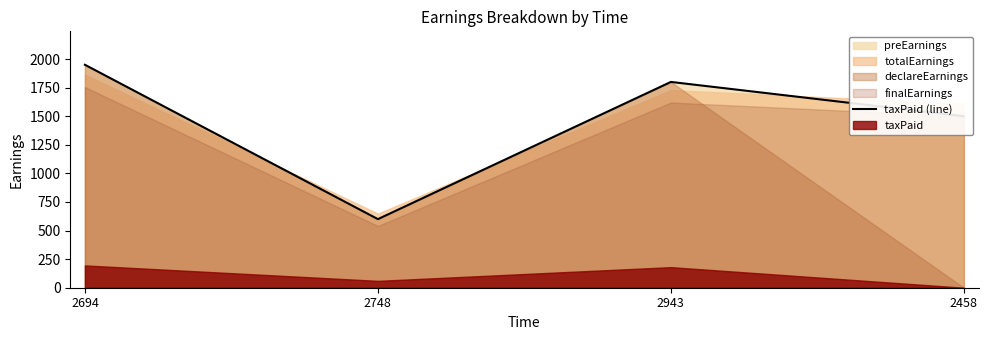

List the labels in order of value, smallest first.

2748, 2458, 2943, 2694